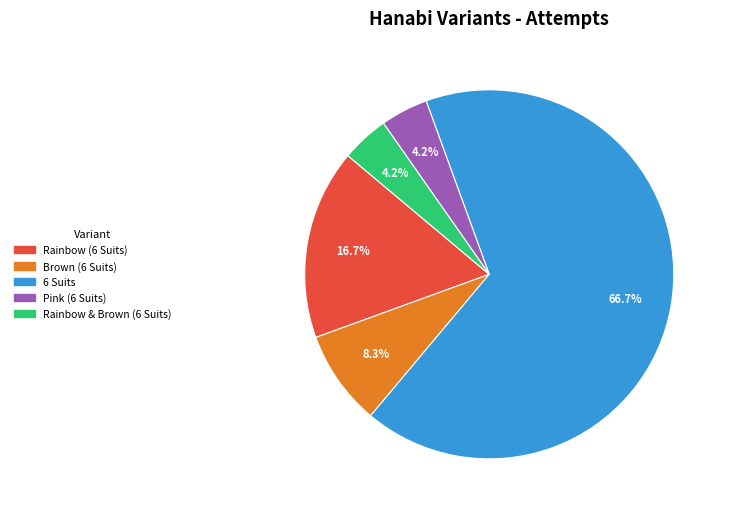

What portion of the pie excludes Rainbow & Brown (6 Suits)?

95.8%